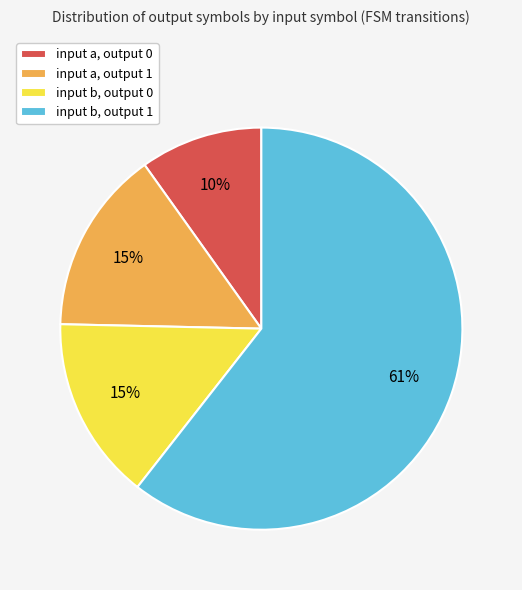

Does any single category account for the majority?

Yes